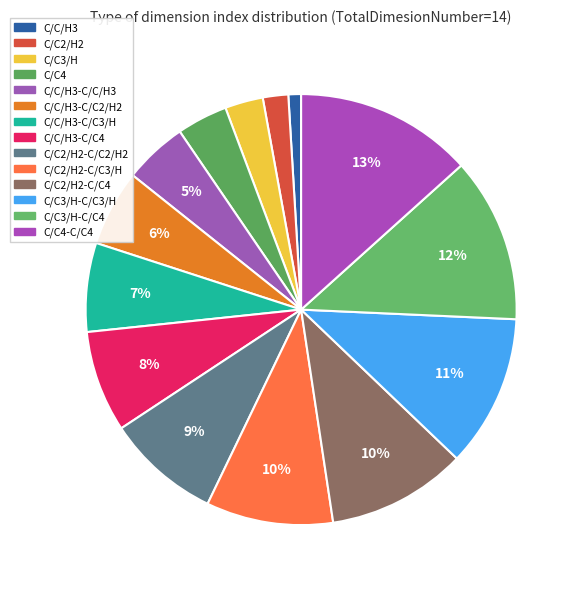

How many slices are in this pie chart?

14